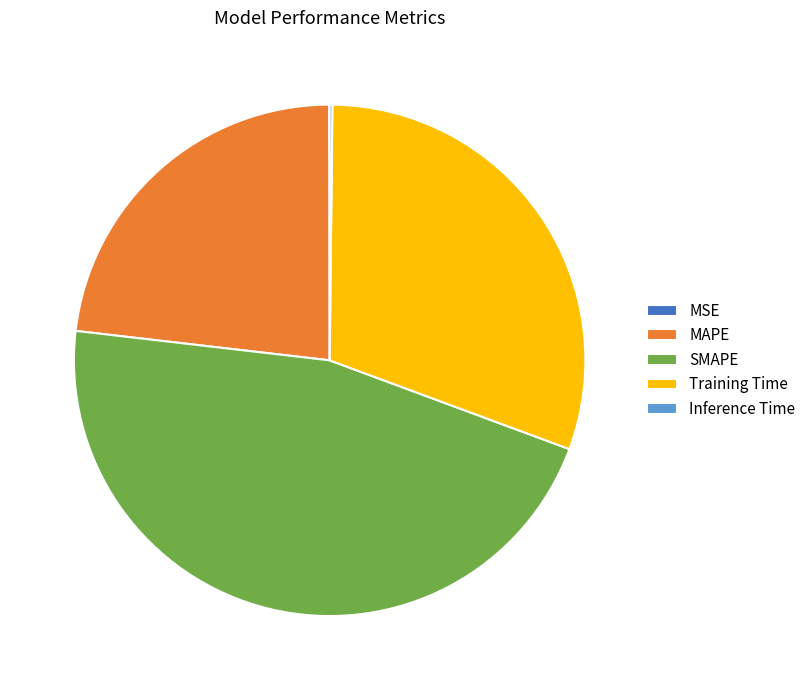

Is MAPE the majority of the pie?

No